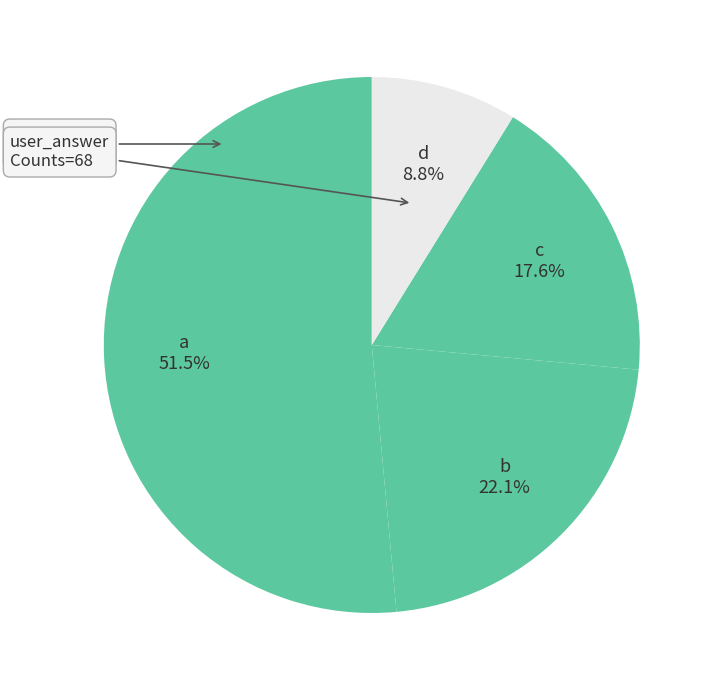

Between c and d, which is larger?

c